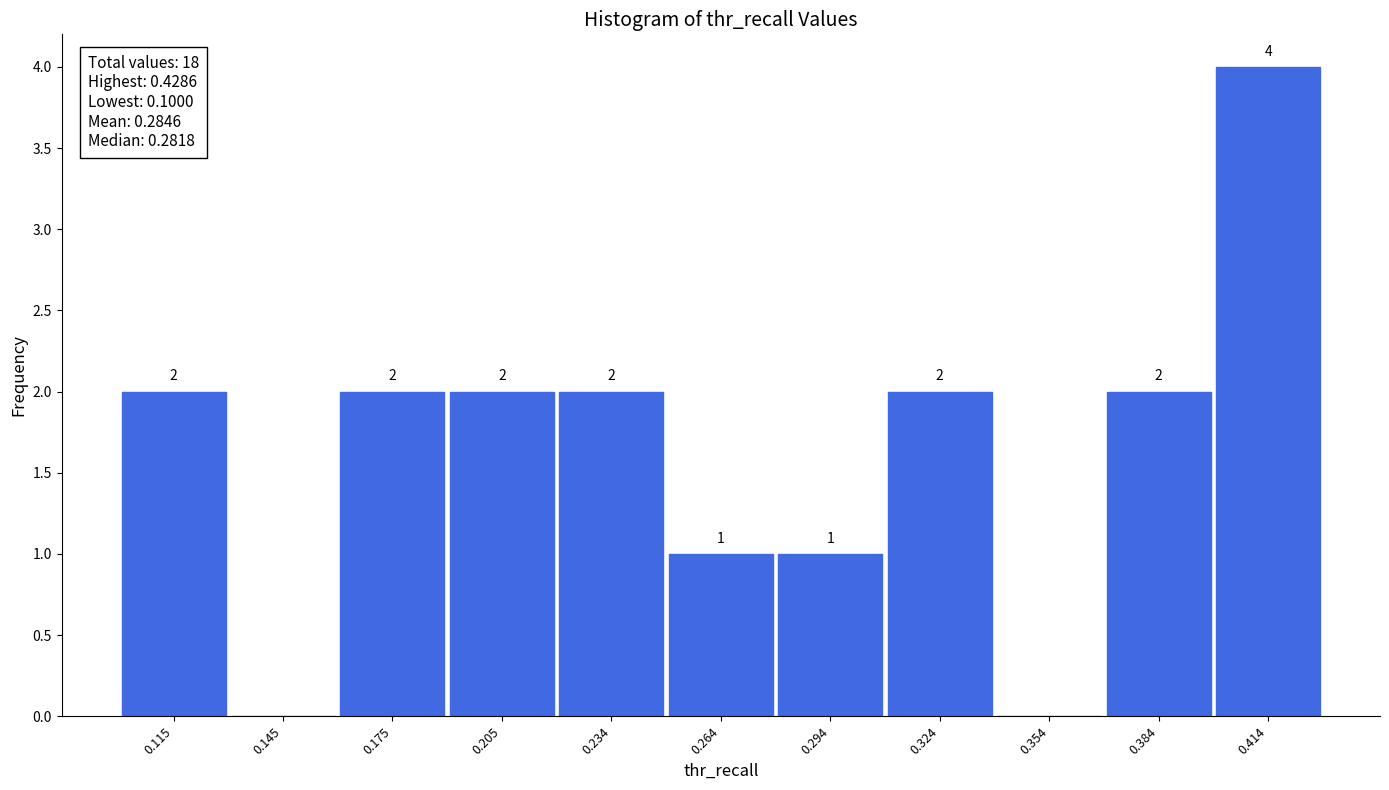

Over which range of the x-axis is the bar tallest?

0.40 to 0.43